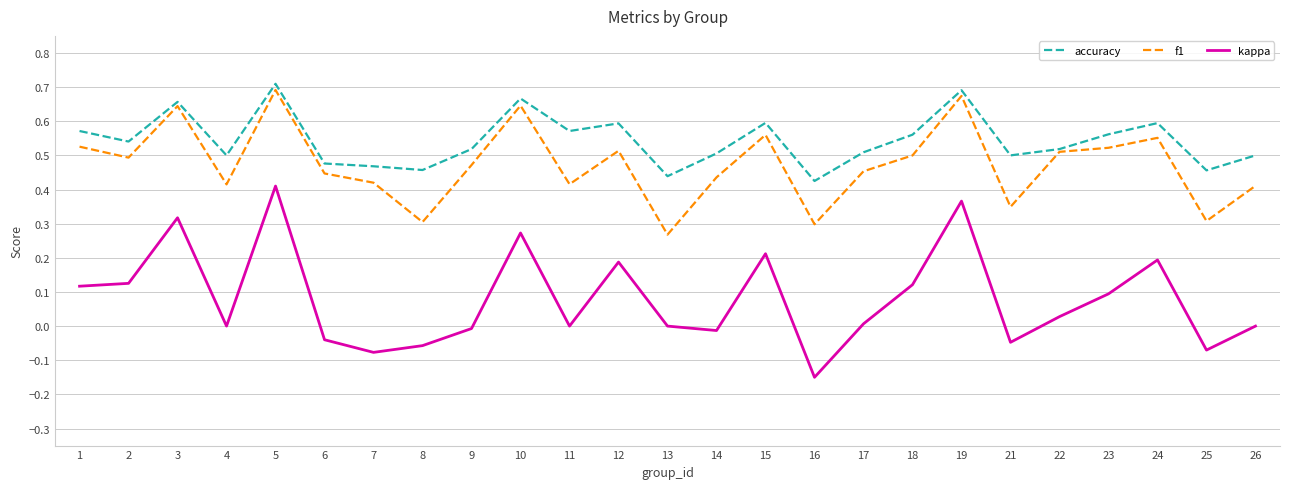

Does the chart display data point markers on the line(s)?

No